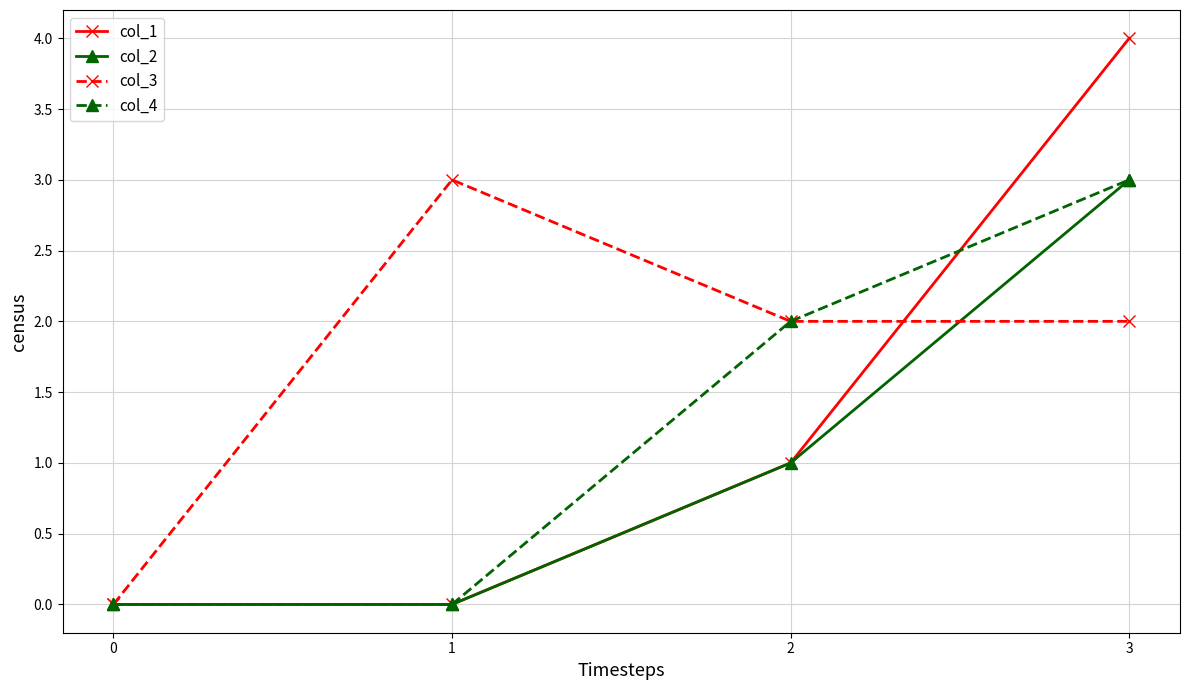

The value of col_1 at 3 is 4. True or false?

True